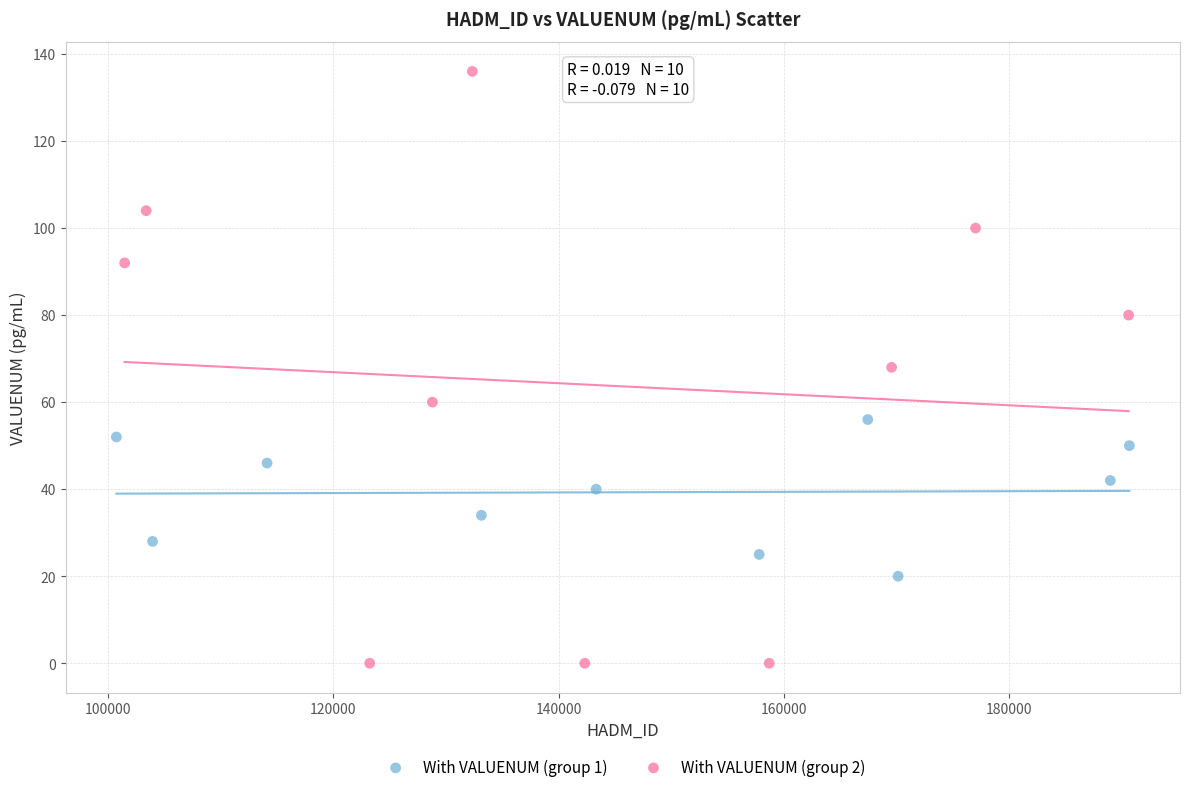

Which series reaches the minimum Y coordinate?

With VALUENUM (group 2)